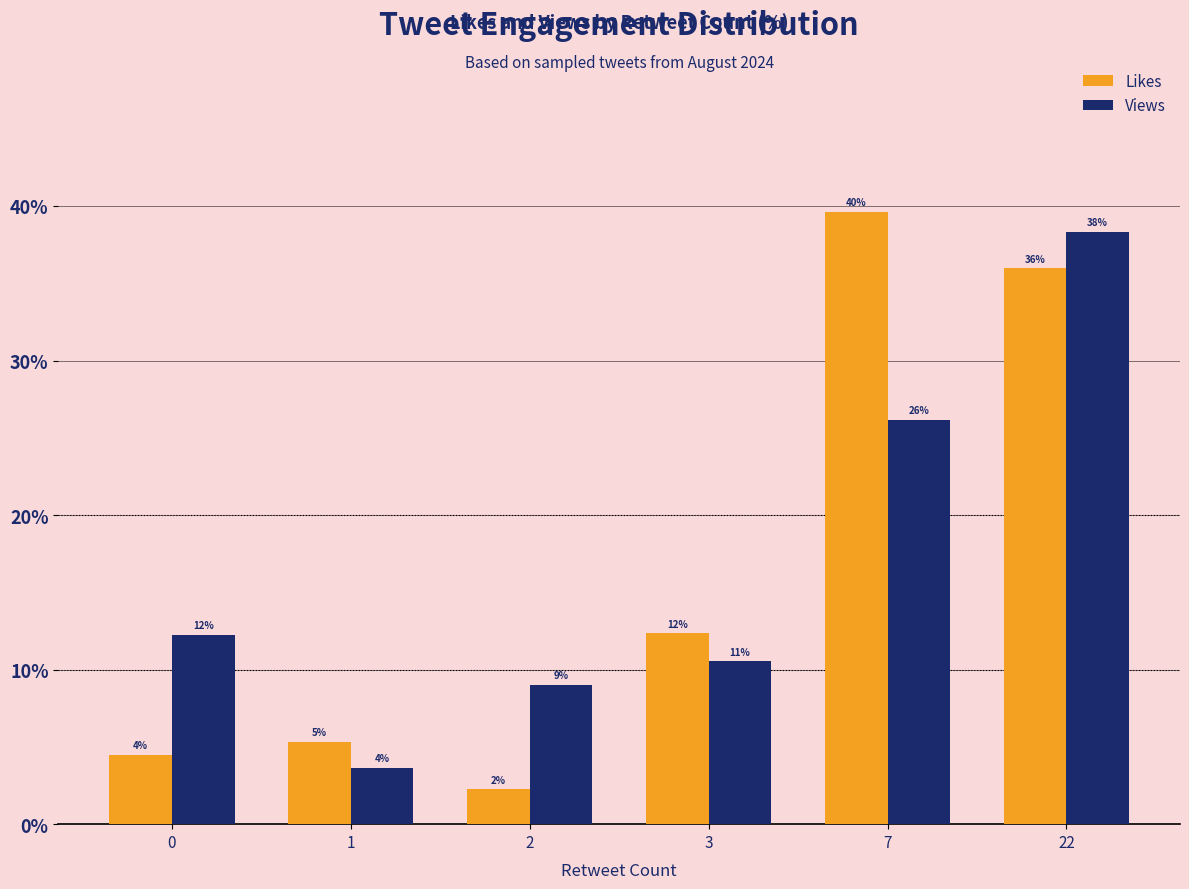

What are all the series names shown in the legend?

Likes, Views